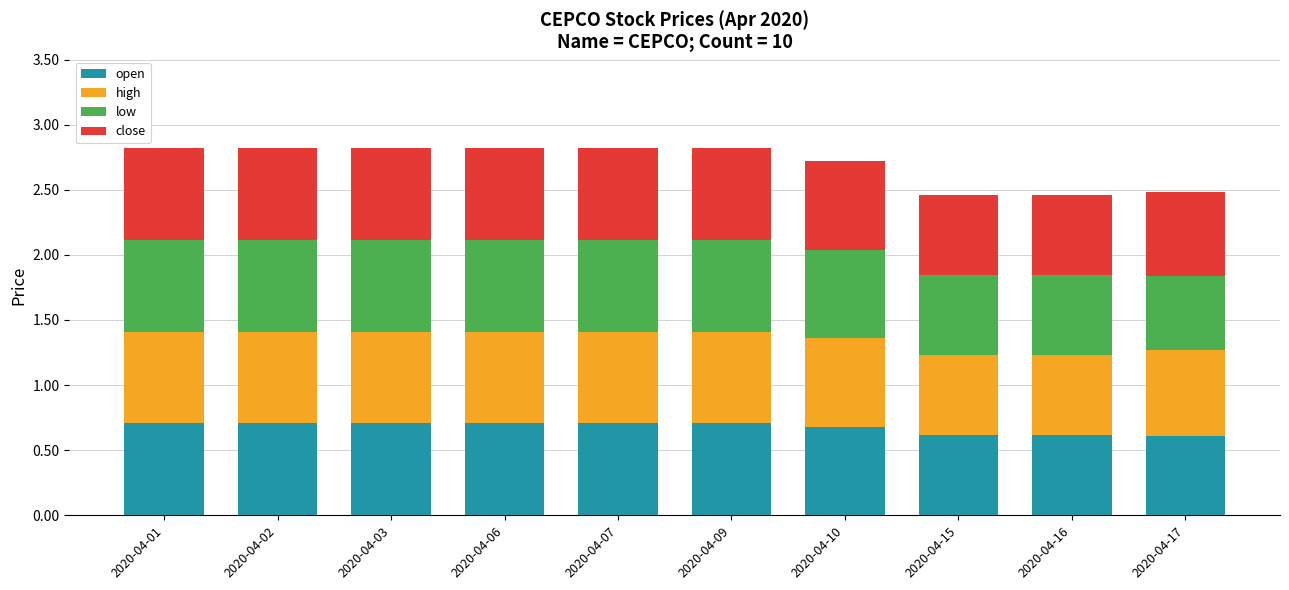

What is the total value across all series at 2020-04-15?

2.5